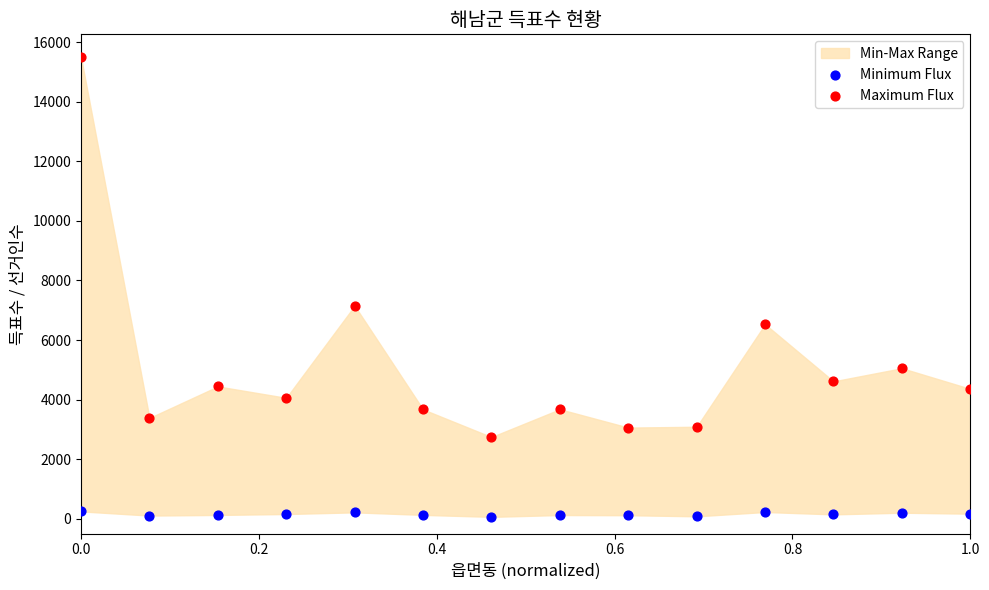

Which series contains the lowest Y value?

Minimum Flux